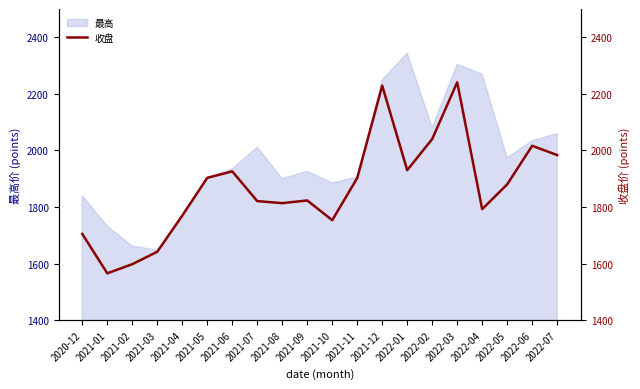

Which category has the highest value in the 最高 series?

2022-01